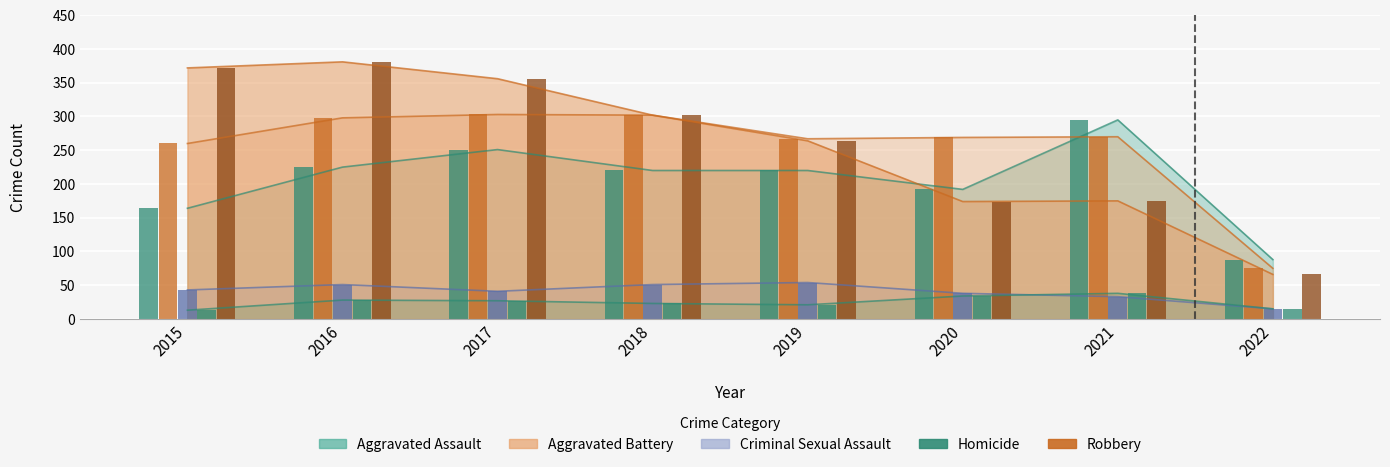

How many data points in Aggravated Assault are less than 220?

3